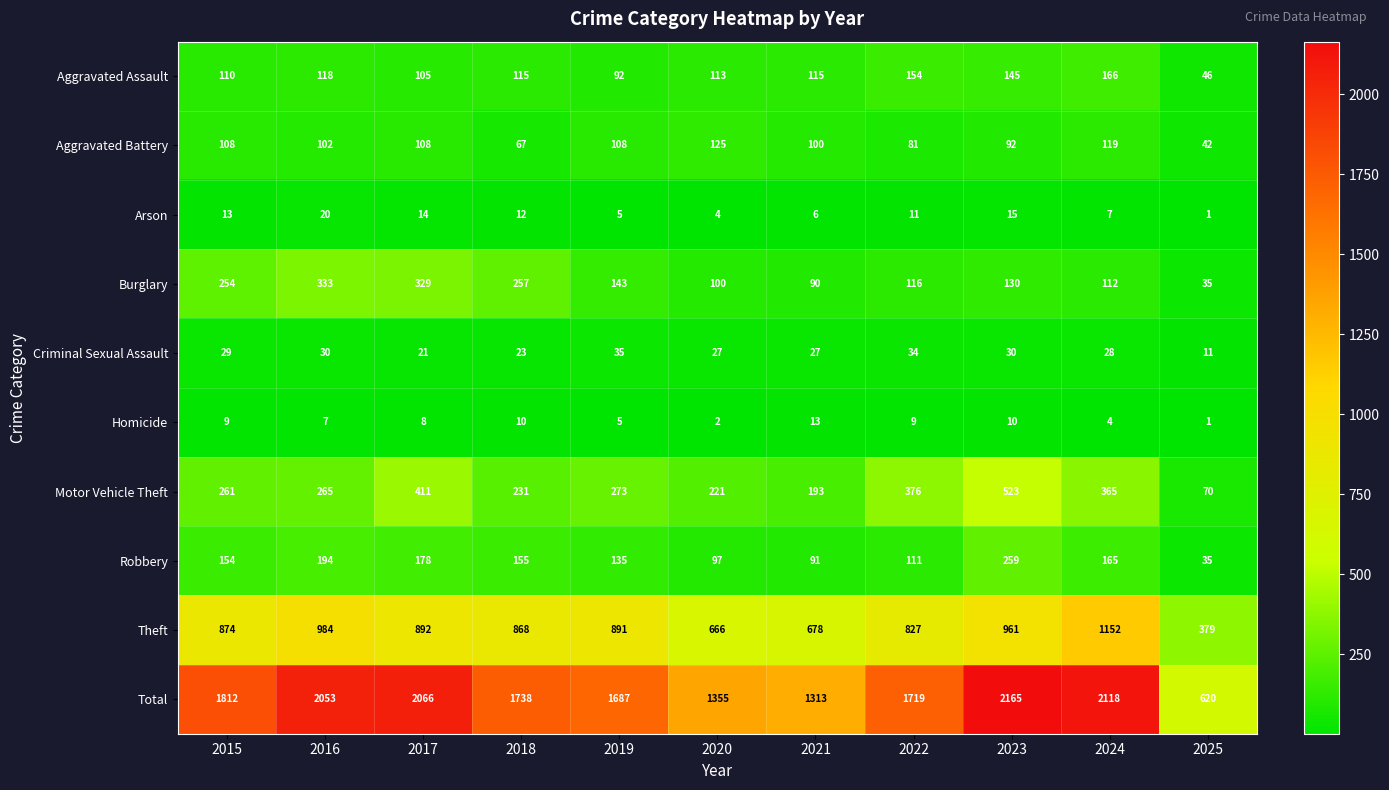

Which series changed the most between 2018 and 2022?

Motor Vehicle Theft